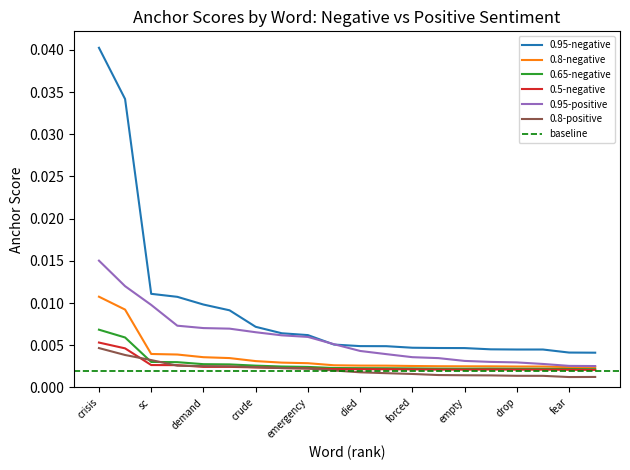

At demand, list the series in order from smallest to largest.

0.5-negative, 0.8-positive, 0.65-negative, 0.8-negative, 0.95-positive, 0.95-negative